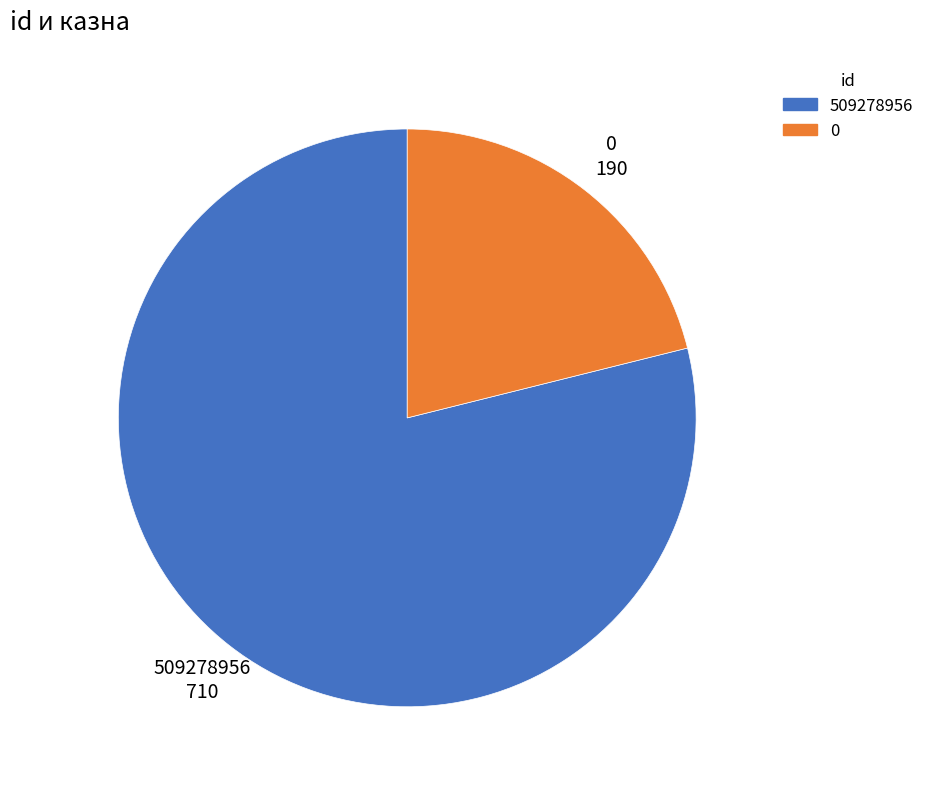

What is the largest slice in the pie chart?

509278956